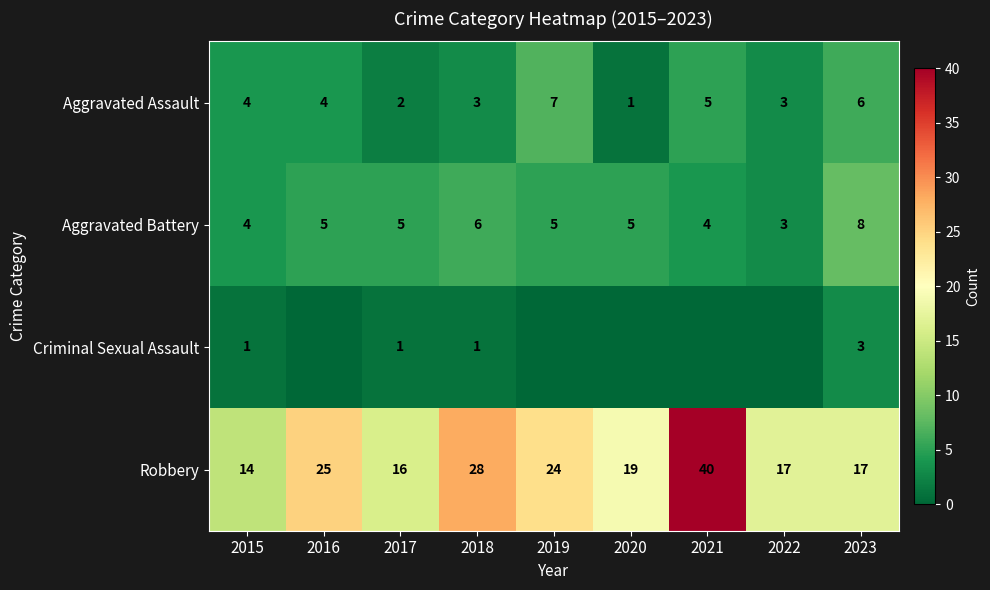

What value does the Robbery series have at 2017?

16